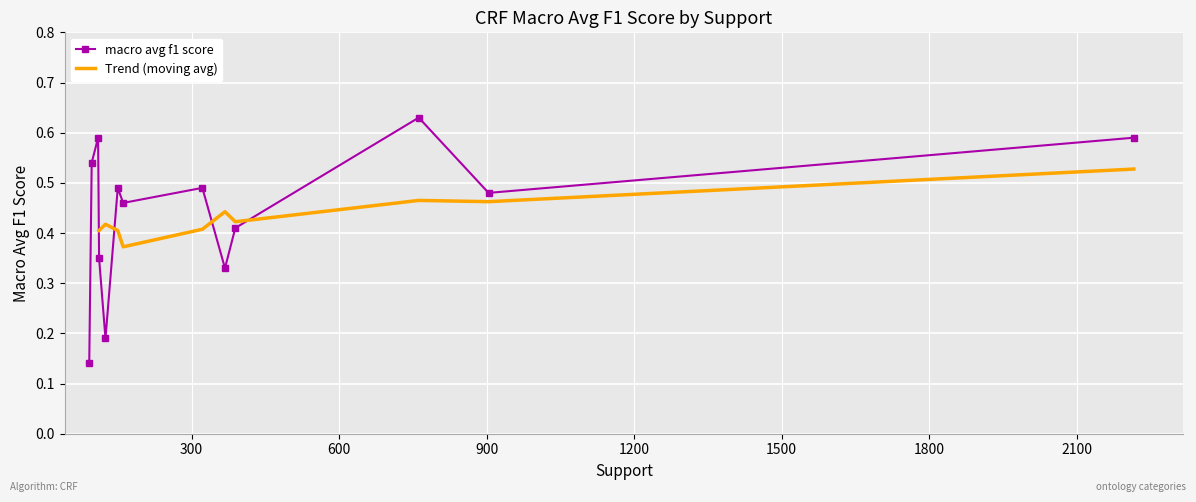

Which category has the lowest value across all series?

92